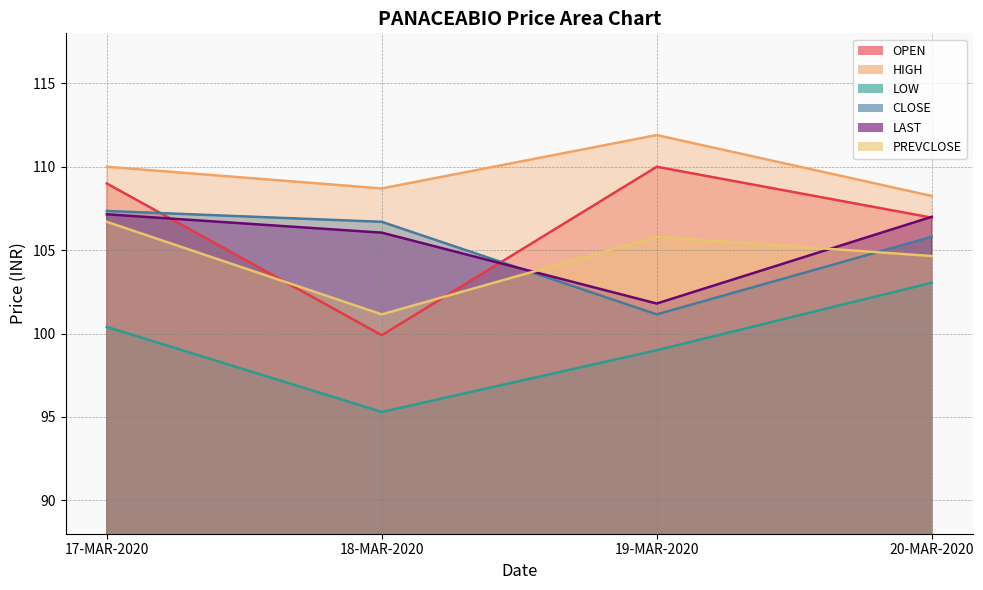

Which series has the largest total across all categories?

HIGH